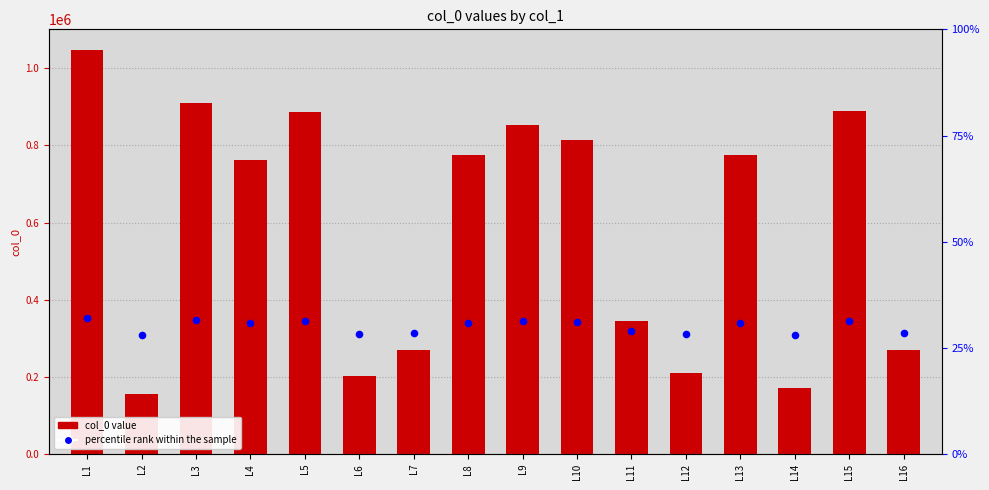

What is the total value across all series at L7?

583534.8